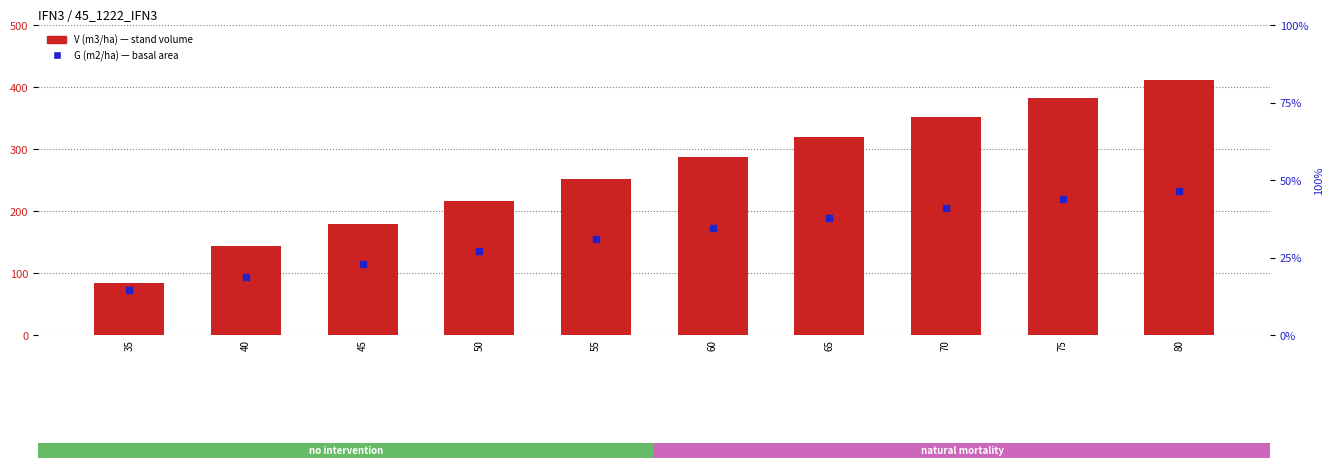

Which series contains the highest Y value?

V (m3/ha) — stand volume